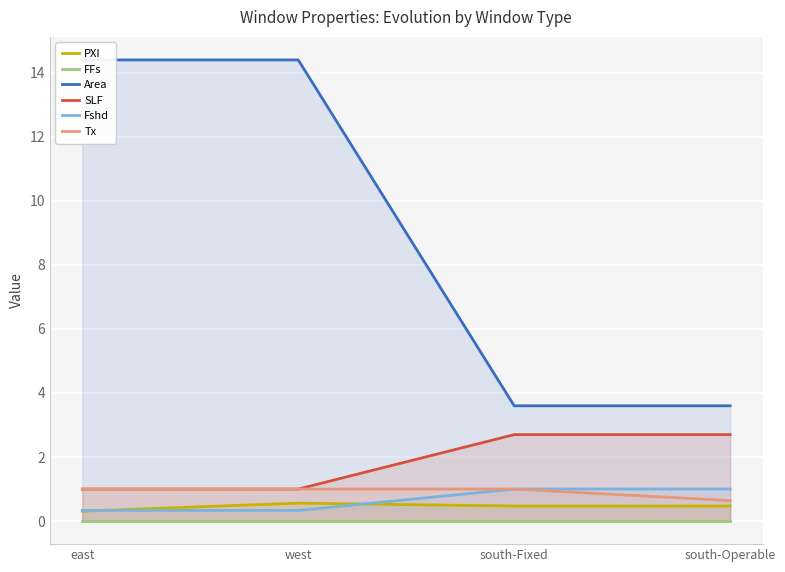

Which series has the largest total across all categories?

Area